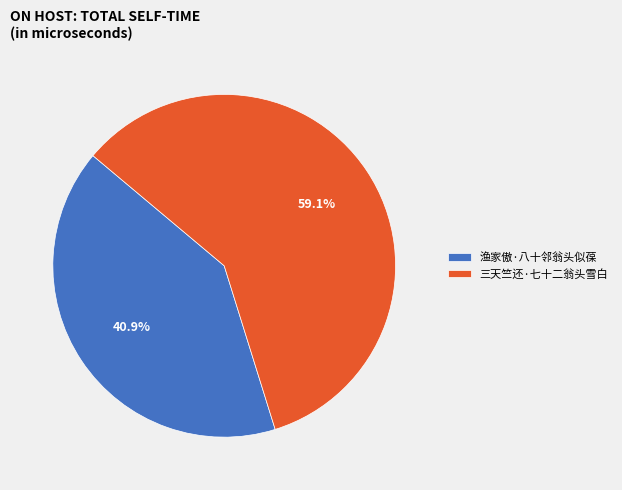

Is it true that 渔家傲·八十邻翁头似葆 is 35% of the pie?

False